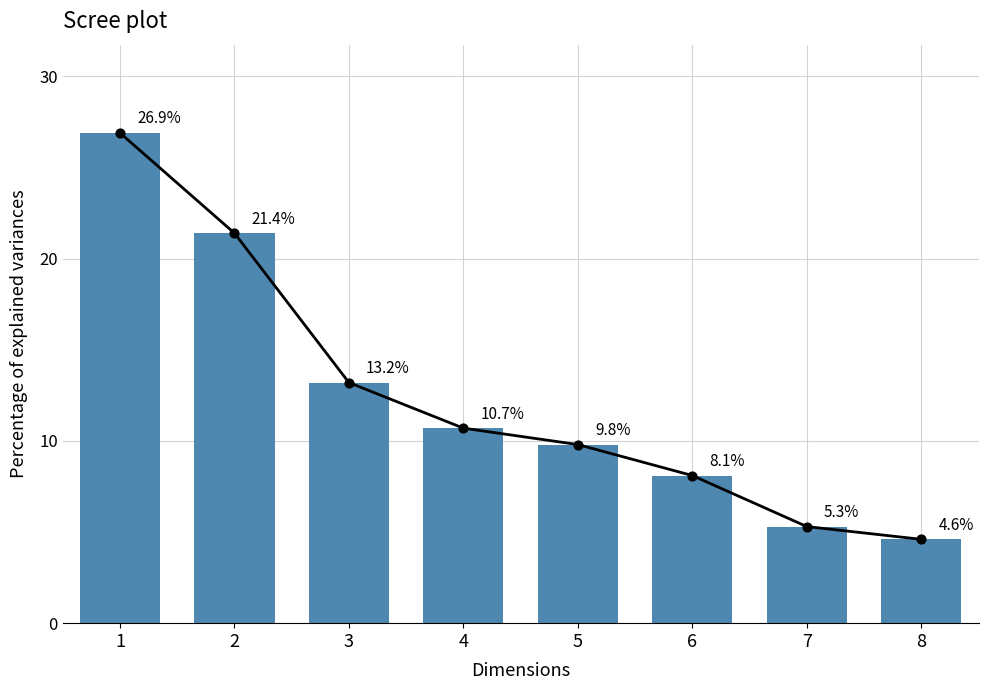

Which has a higher value, 3 or 1?

1